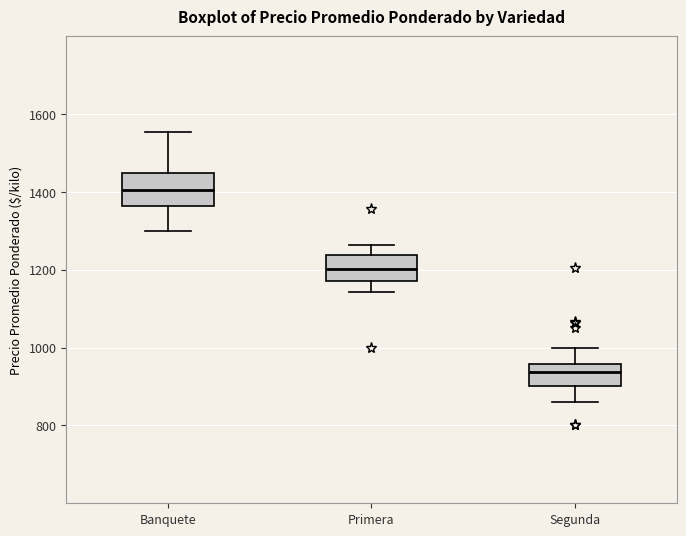

Reading left to right, transcribe this box plot: for each box, give where its median line is, the range the box spans, and where its two whiskers end, as read against the y-axis. The values are not printed on the chart, so give them approximately, as read against the axis.

Banquete: median 1400, box 1360 to 1440, whiskers 1300 to 1560
Primera: median 1200, box 1180 to 1240, whiskers 1140 to 1260
Segunda: median 940, box 900 to 960, whiskers 860 to 1000